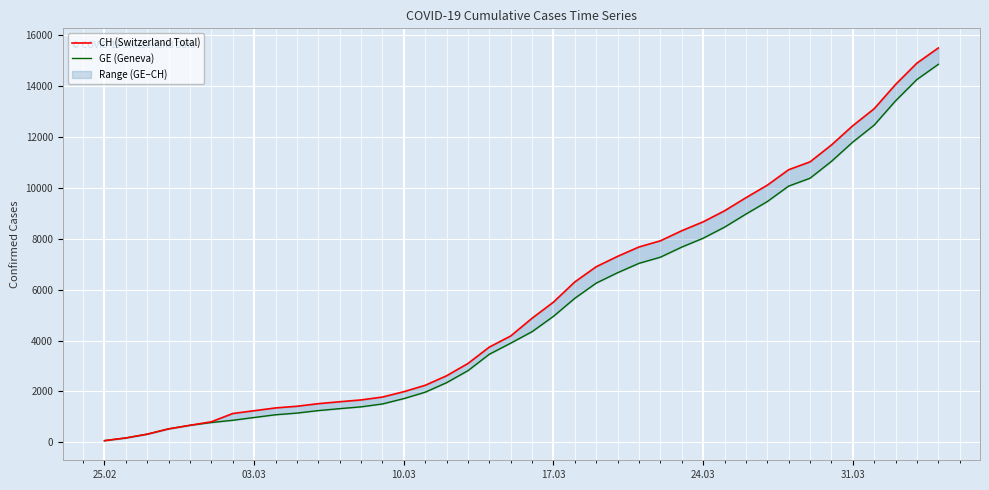

Reading left to right, transcribe all the data shown in this chart.

CH (Switzerland Total): 72	178	326	534	674	813	1136	1246	1355	1421	1522	1598	1669	1782	1992	2243	2616	3098	3742	4177	4874	5506	6299	6894	7301	7669	7910	8306	8654	9087	9600	10092	10699	11008	11668	12426	13091	14043	14881	15475
GE (Geneva): 72	178	326	534	674	783	871	980	1087	1153	1251	1327	1398	1511	1721	1972	2345	2817	3461	3896	4347	4949	5657	6252	6659	7027	7268	7664	8012	8445	8958	9450	10057	10366	11026	11784	12449	13401	14239	14833